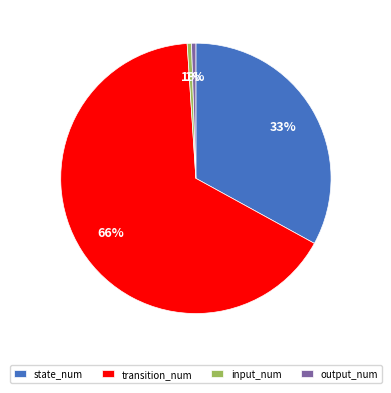

True or false: state_num accounts for 44% of the total.

False